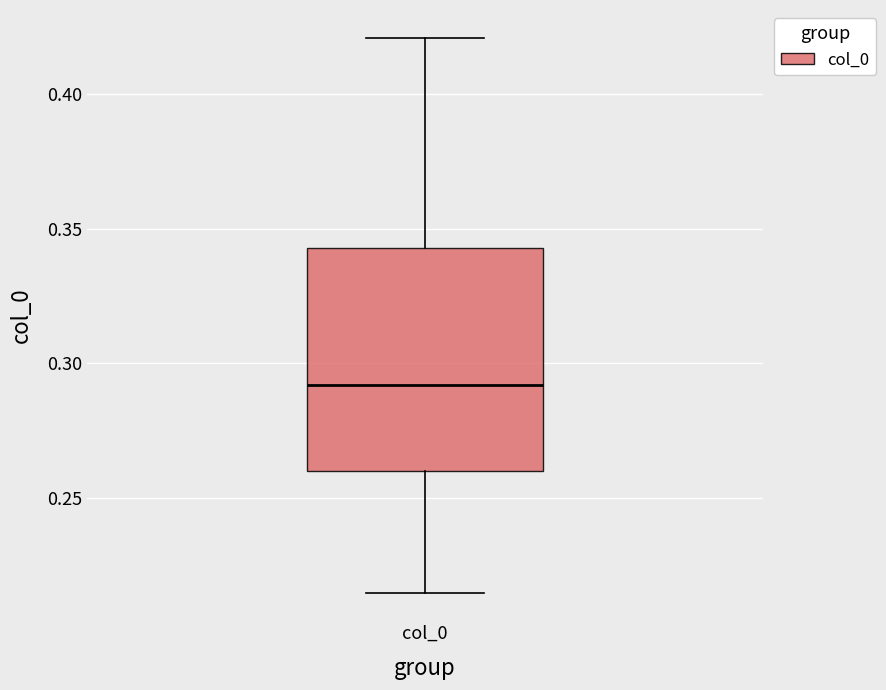

Read this box plot against the y-axis: the position of the median line, the range covered by the box, and the ends of both whiskers. The values are not printed on the chart, so give them approximately, as read against the axis.

median 0.290, box 0.260 to 0.345, whiskers 0.215 to 0.420